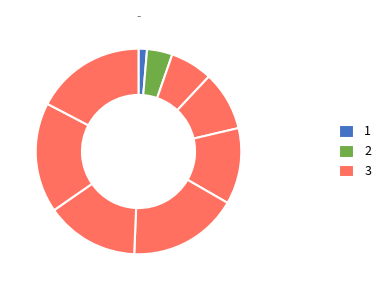

How many slices are in this pie chart?

9